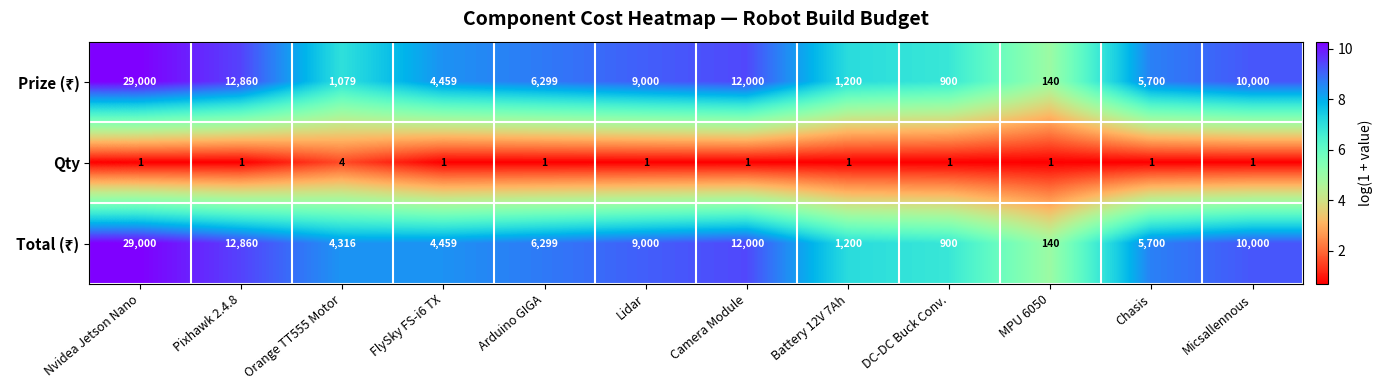

At which category is the sum across all series the highest?

Nvidea Jetson Nano